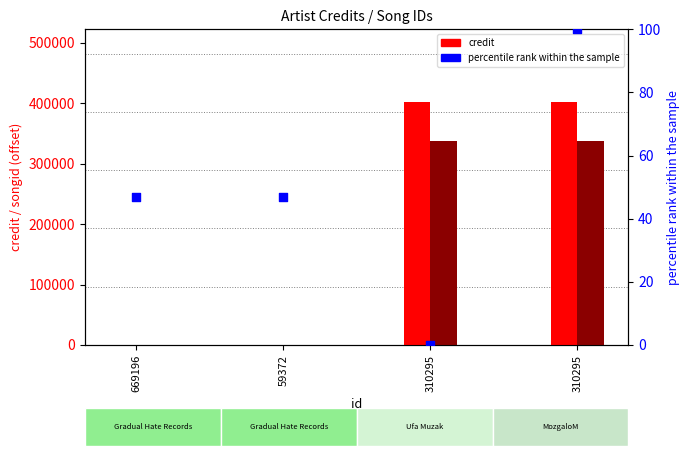

What is the total value across all series at 310295?

738106.0